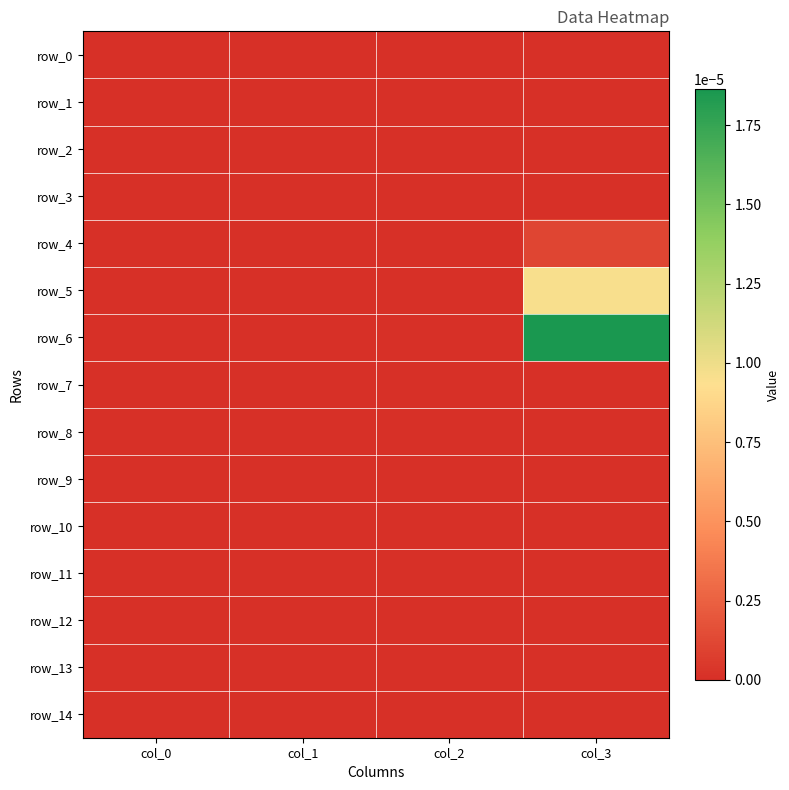

Count the row_4 values in the range 0 to 1.

4